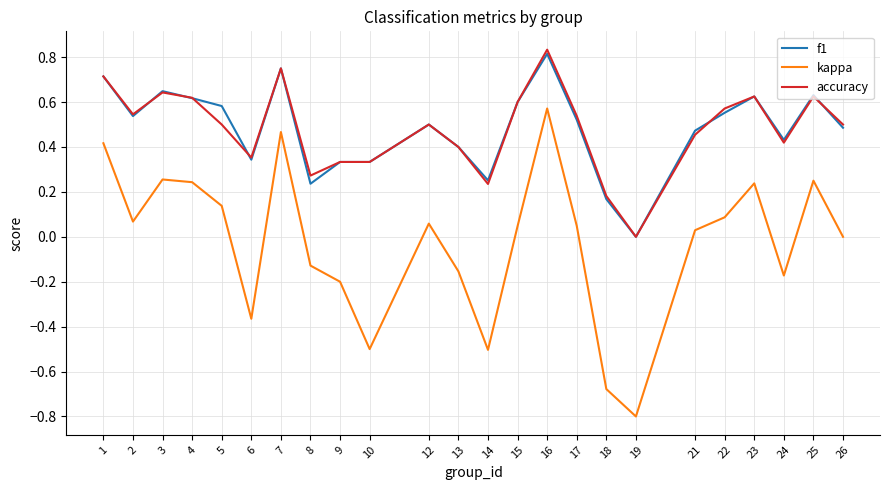

Where is the first local minimum for accuracy?

2